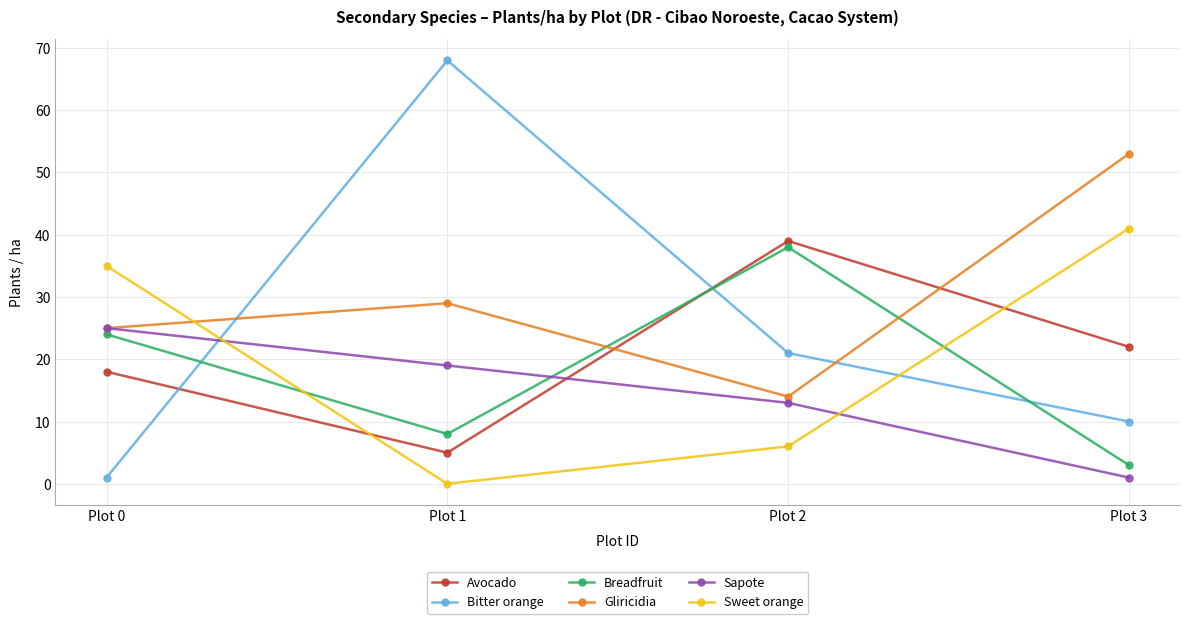

Is it true that Sweet orange equals 35 at Plot 0?

True